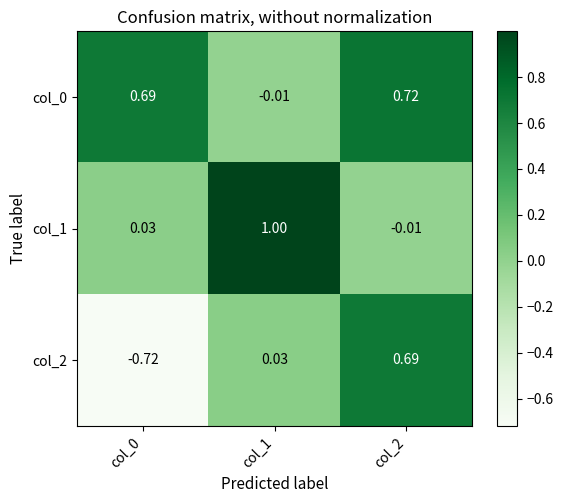

At col_0, list the series in order from smallest to largest.

col_2, col_1, col_0